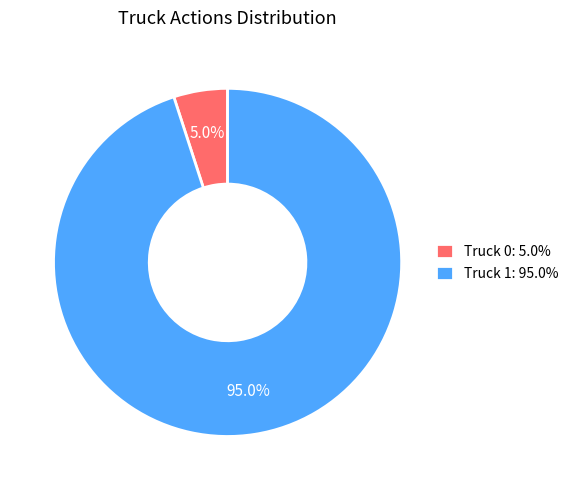

Is it true that Truck 0 is 5% of the pie?

True